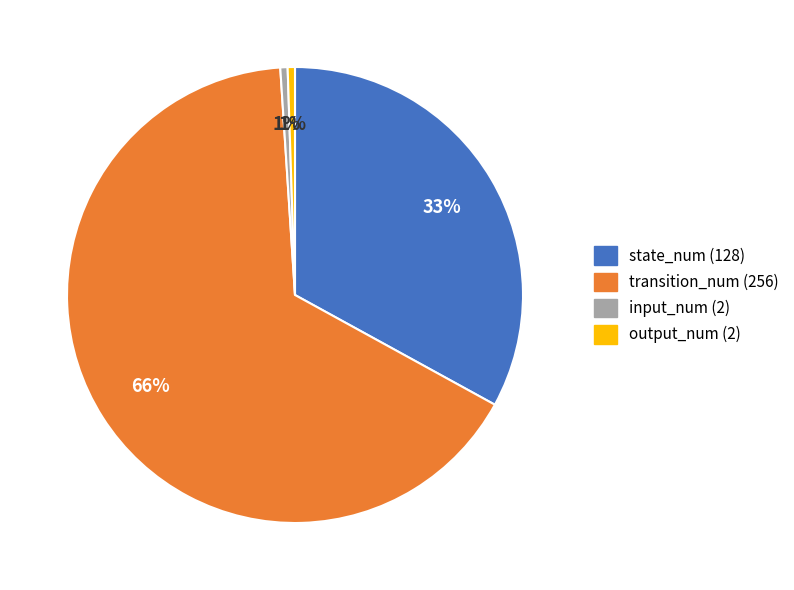

To the nearest percent, what is the combined percentage of output_num (2) and transition_num (256)?

66%